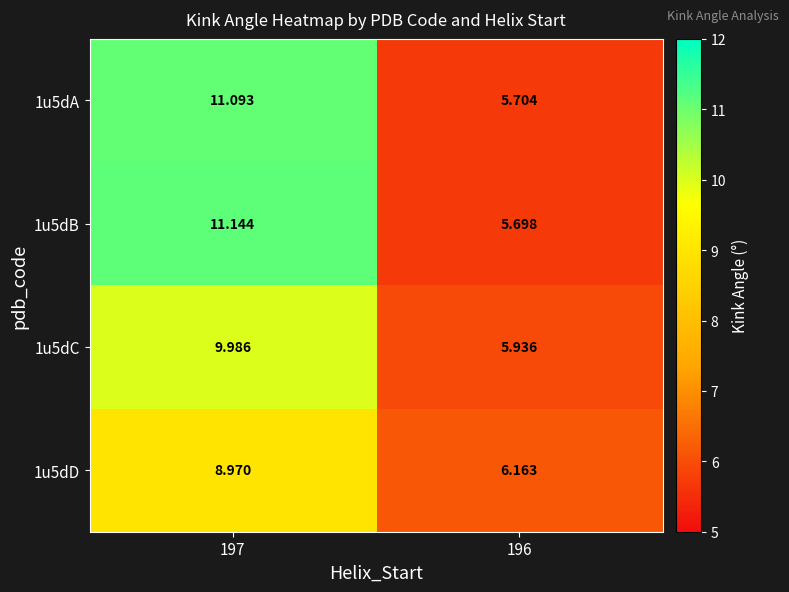

How many data points does each series have?

2